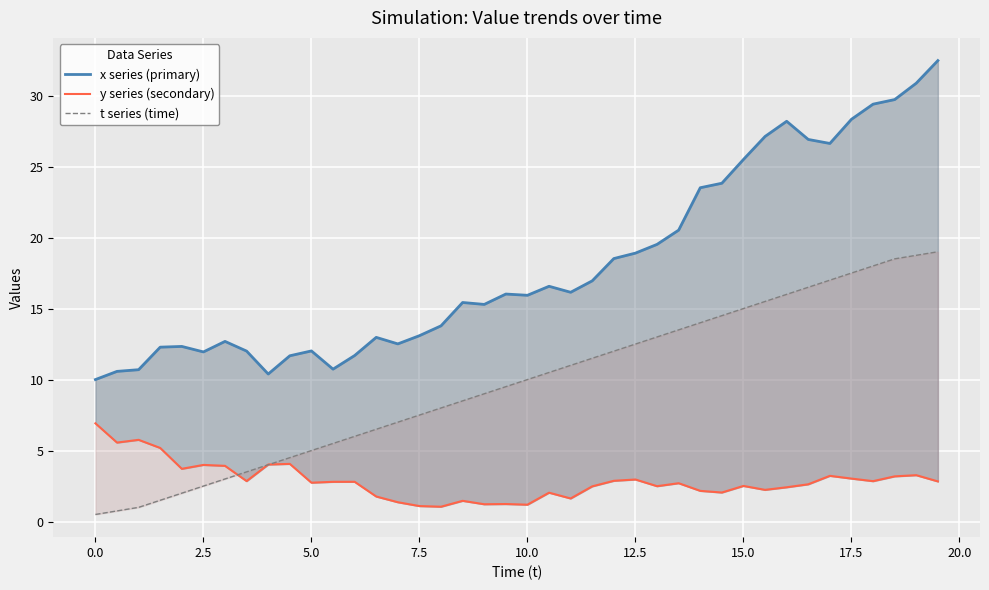

What is the average value of the x series (primary) series?

18.1